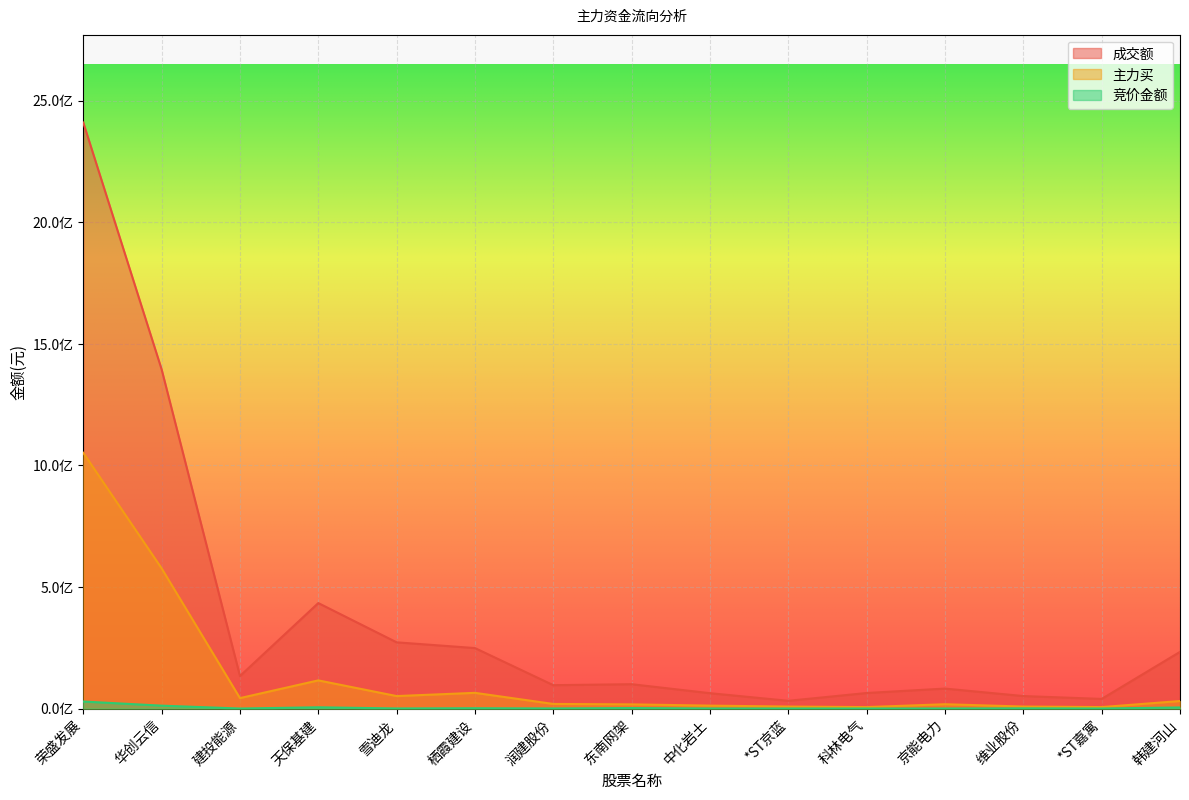

Which series has the widest spread of values?

成交额